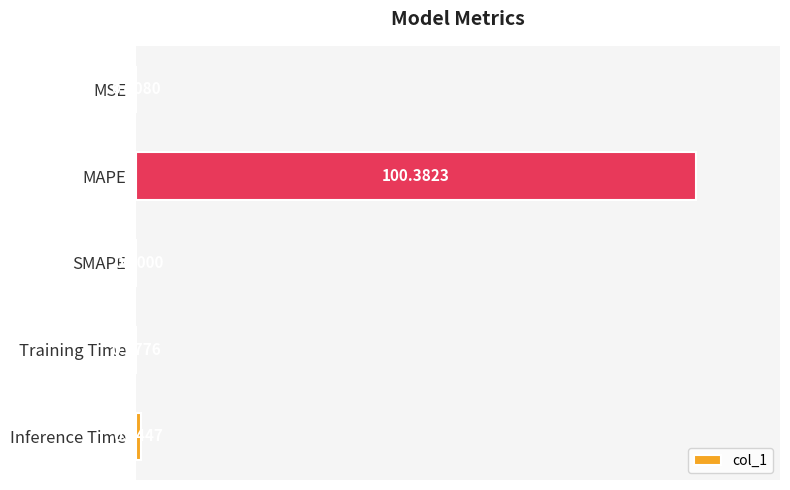

What is the sum of the values at Inference Time and MAPE?

101.3